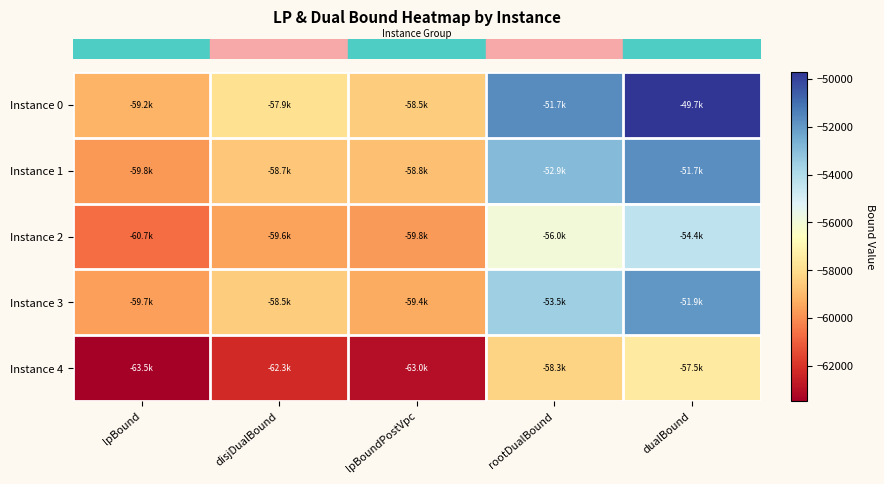

Between disjDualBound and dualBound, which is larger?

dualBound